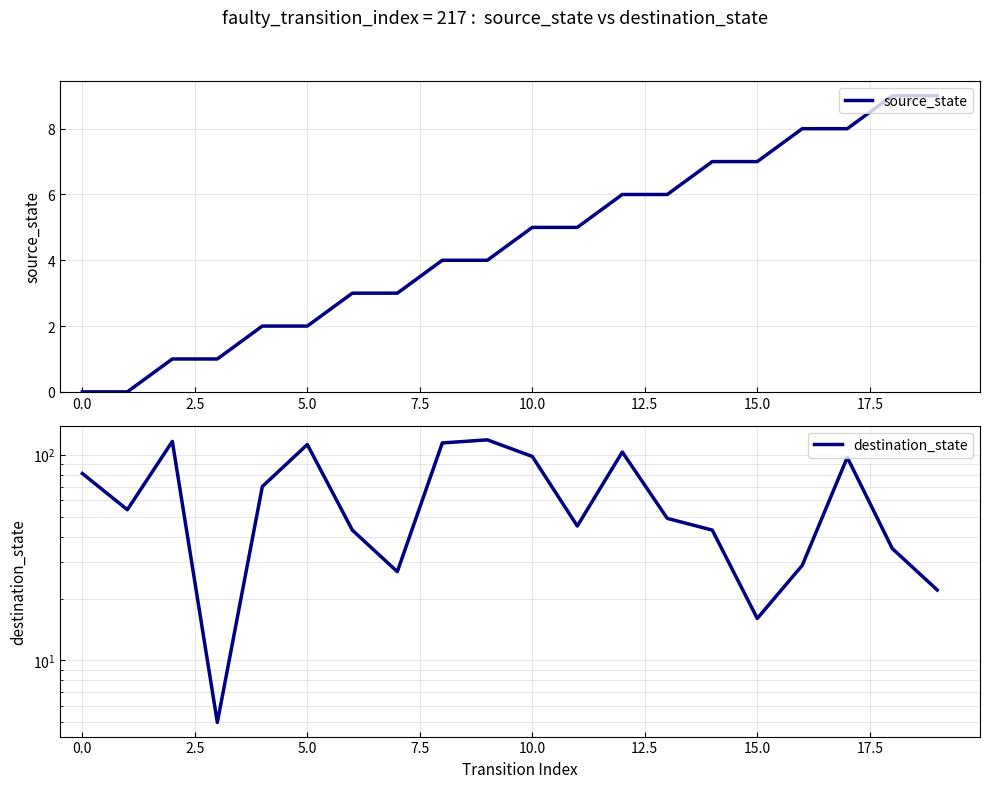

At 10, list the series in order from smallest to largest.

source_state, destination_state